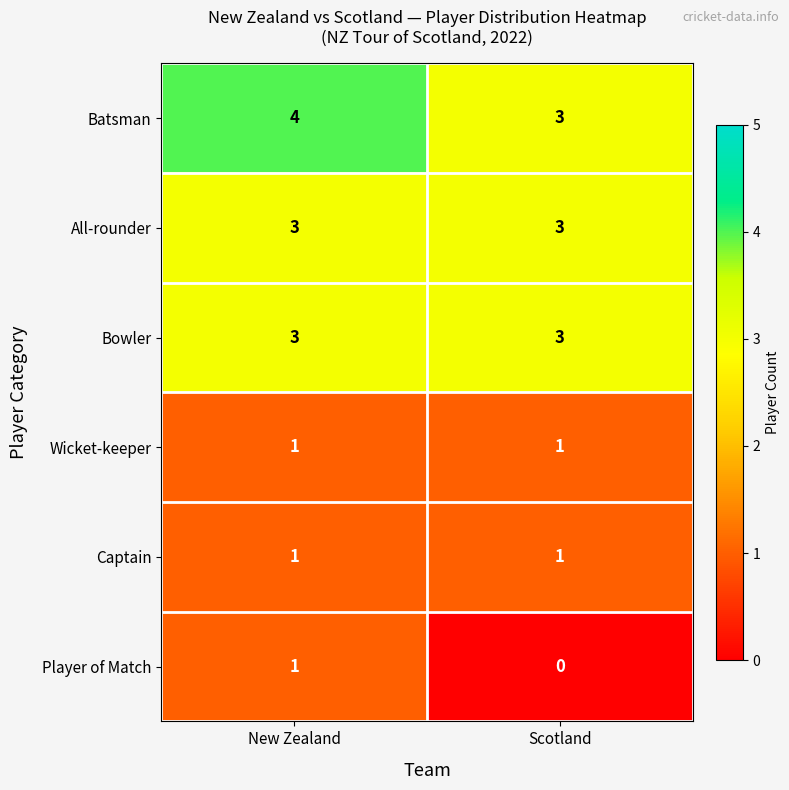

Reading left to right, transcribe all the data shown in this chart.

Batsman: New Zealand=4	Scotland=3
All-rounder: New Zealand=3	Scotland=3
Bowler: New Zealand=3	Scotland=3
Wicket-keeper: New Zealand=1	Scotland=1
Captain: New Zealand=1	Scotland=1
Player of Match: New Zealand=1	Scotland=0